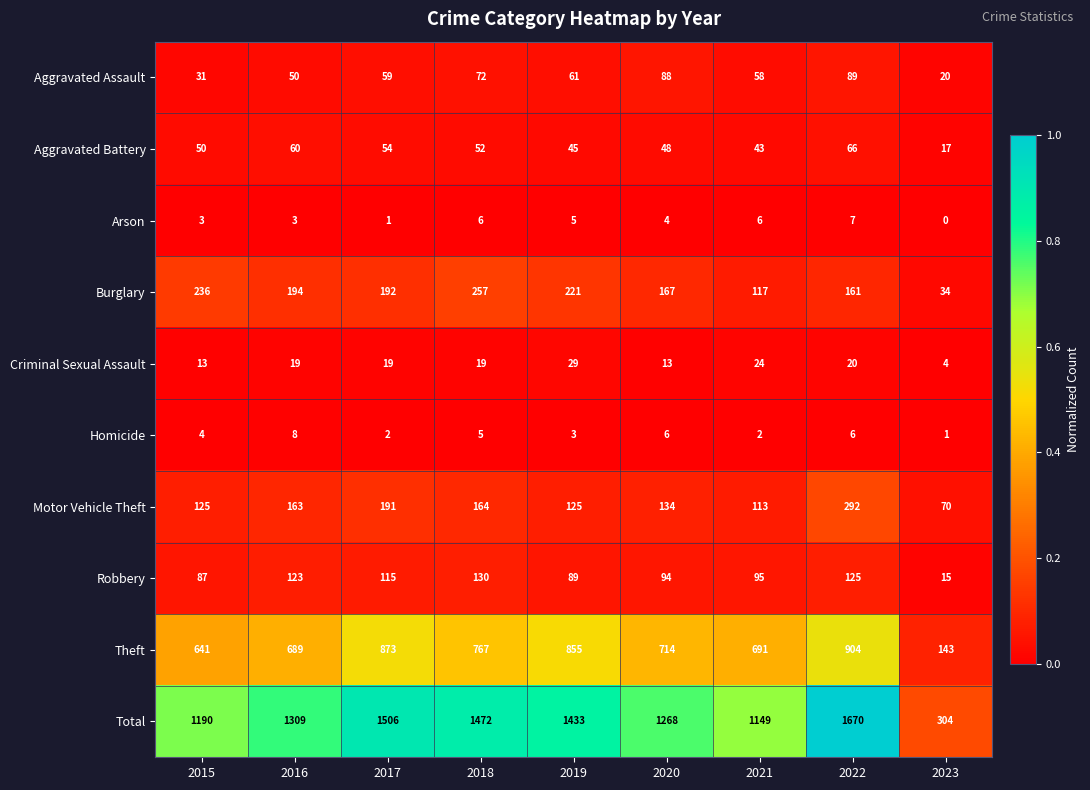

At 2023, list the series in order from smallest to largest.

Arson, Homicide, Criminal Sexual Assault, Robbery, Aggravated Battery, Aggravated Assault, Burglary, Motor Vehicle Theft, Theft, Total